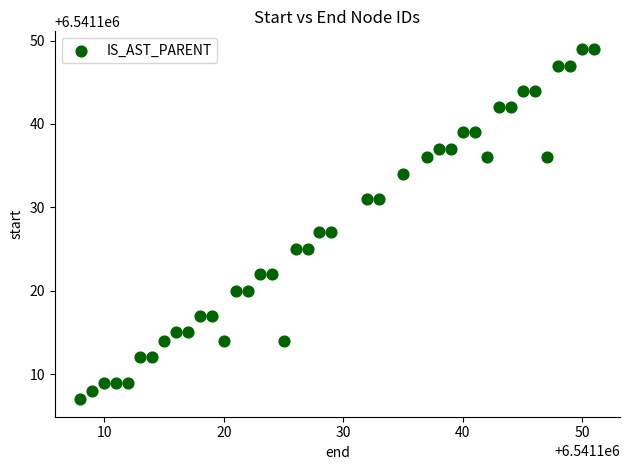

What is the range of X values (max minus min)?

43